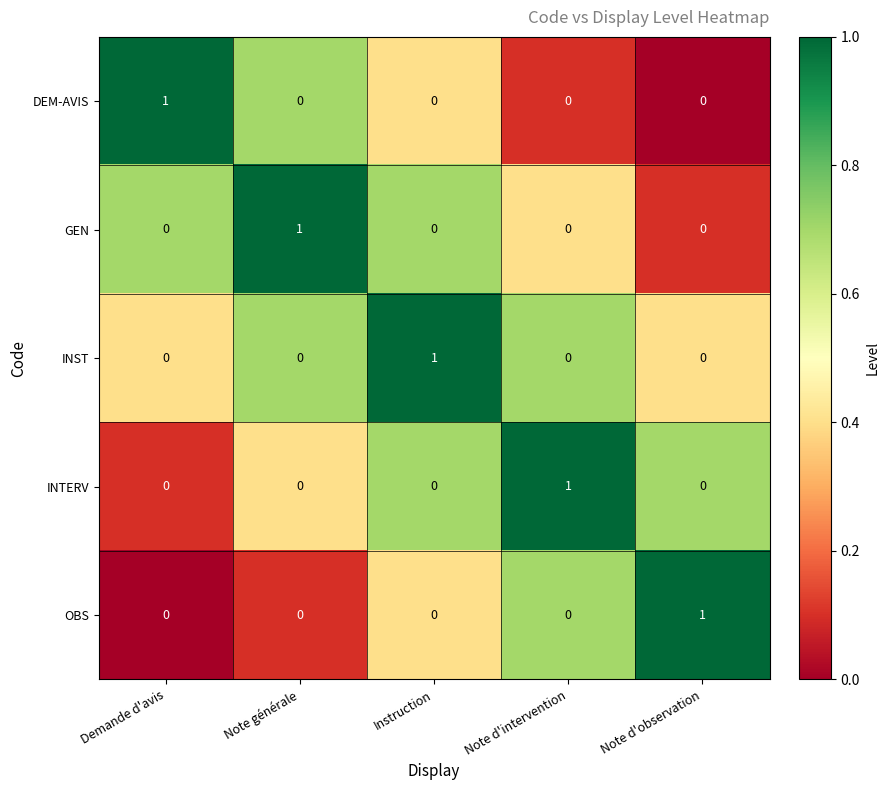

Which category has the highest value in the DEM-AVIS series?

Demande d'avis